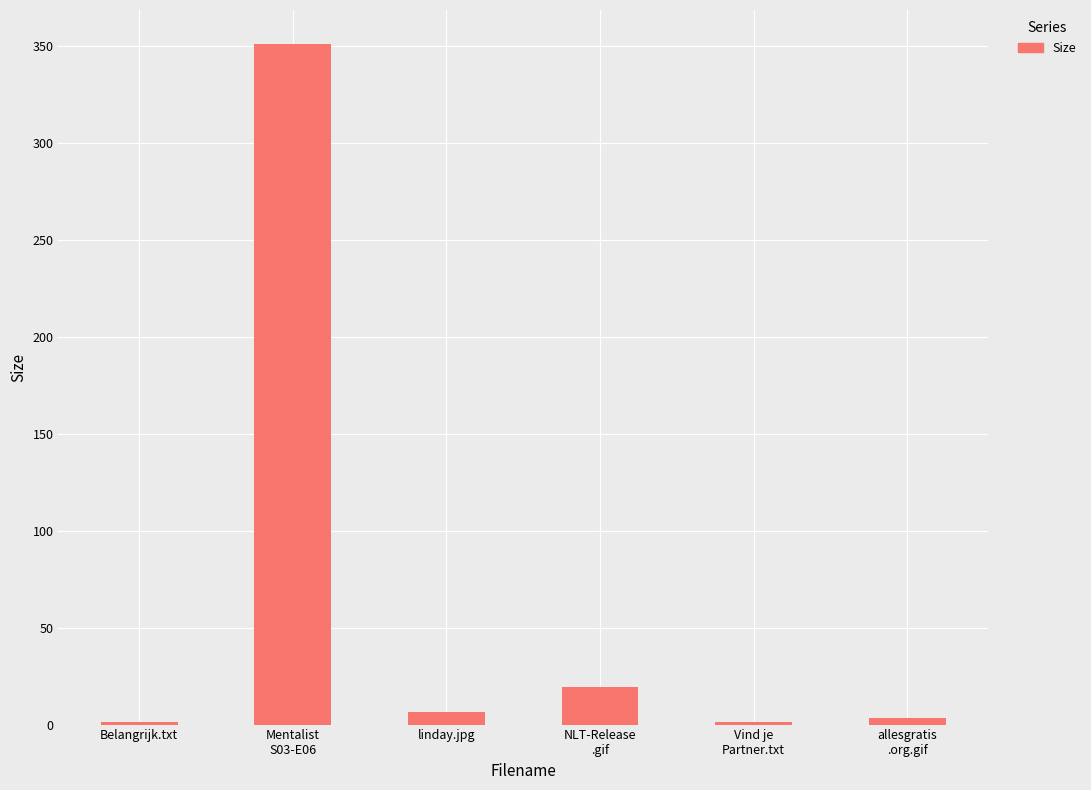

What is the average value?

63.8